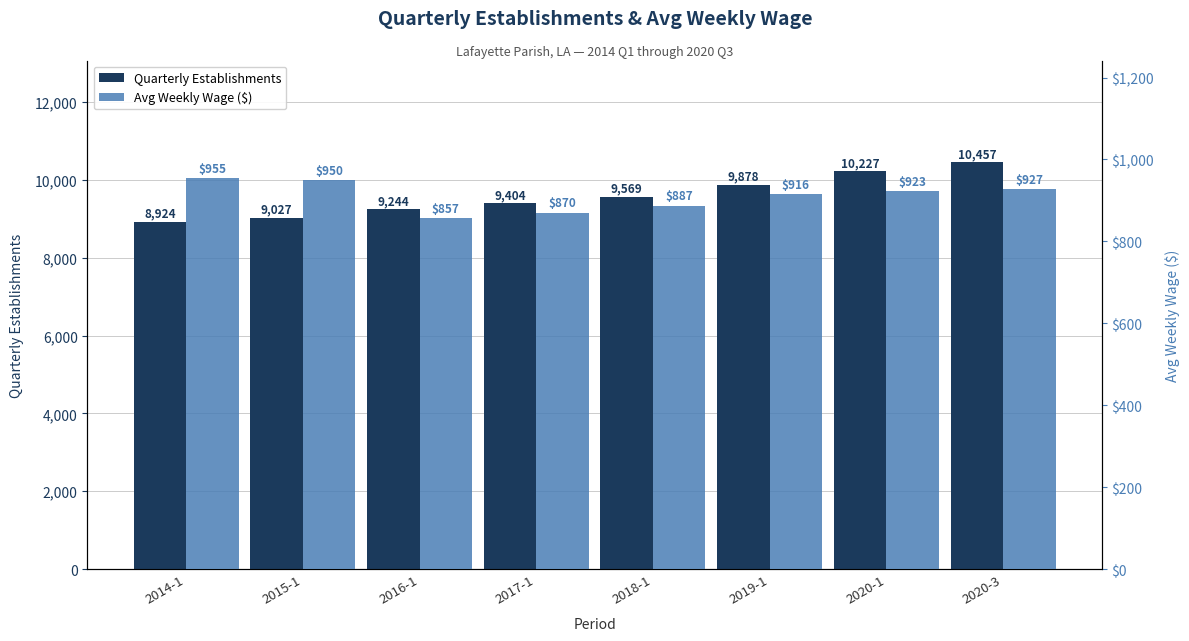

Reading right to left, transcribe all the data shown in this chart.

Quarterly Establishments: 2020-3=10457	2020-1=10227	2019-1=9878	2018-1=9569	2017-1=9404	2016-1=9244	2015-1=9027	2014-1=8924
Avg Weekly Wage ($): 2020-3=927	2020-1=923	2019-1=916	2018-1=887	2017-1=870	2016-1=857	2015-1=950	2014-1=955